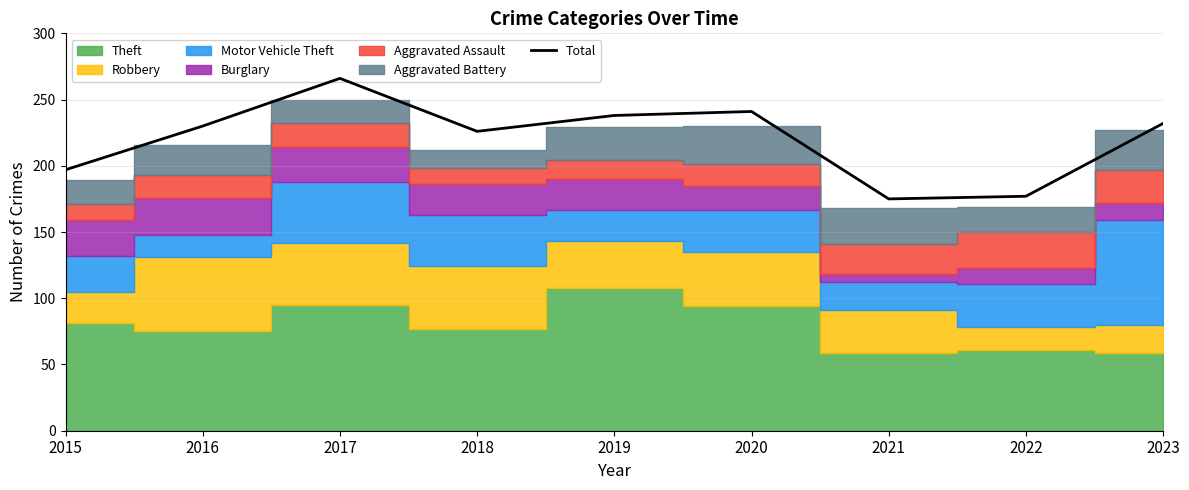

Reading left to right, extract all data points from this chart.

197	230	266	226	238	241	175	177	232